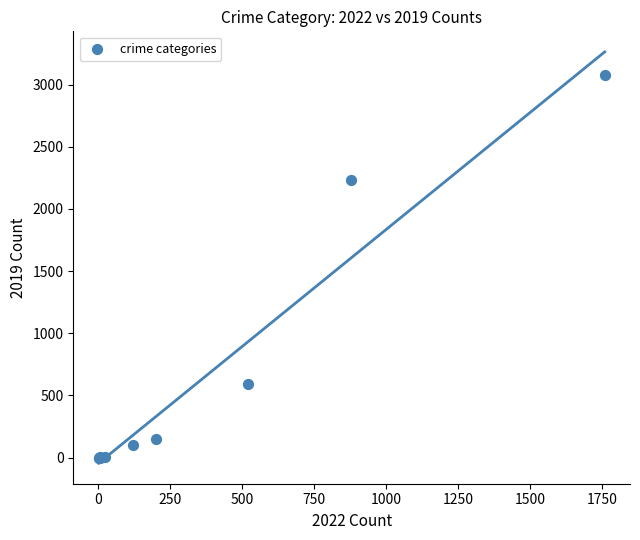

What Y value in the scatter plot is closest to 1540?

2230